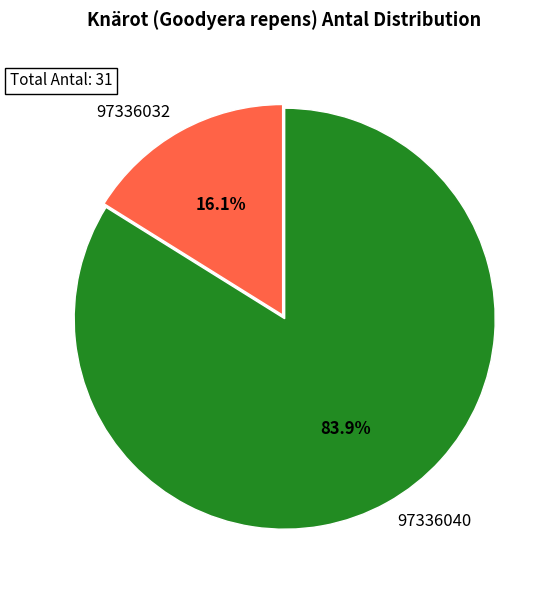

What percentage is the 97336040 slice, to the nearest percent?

84%